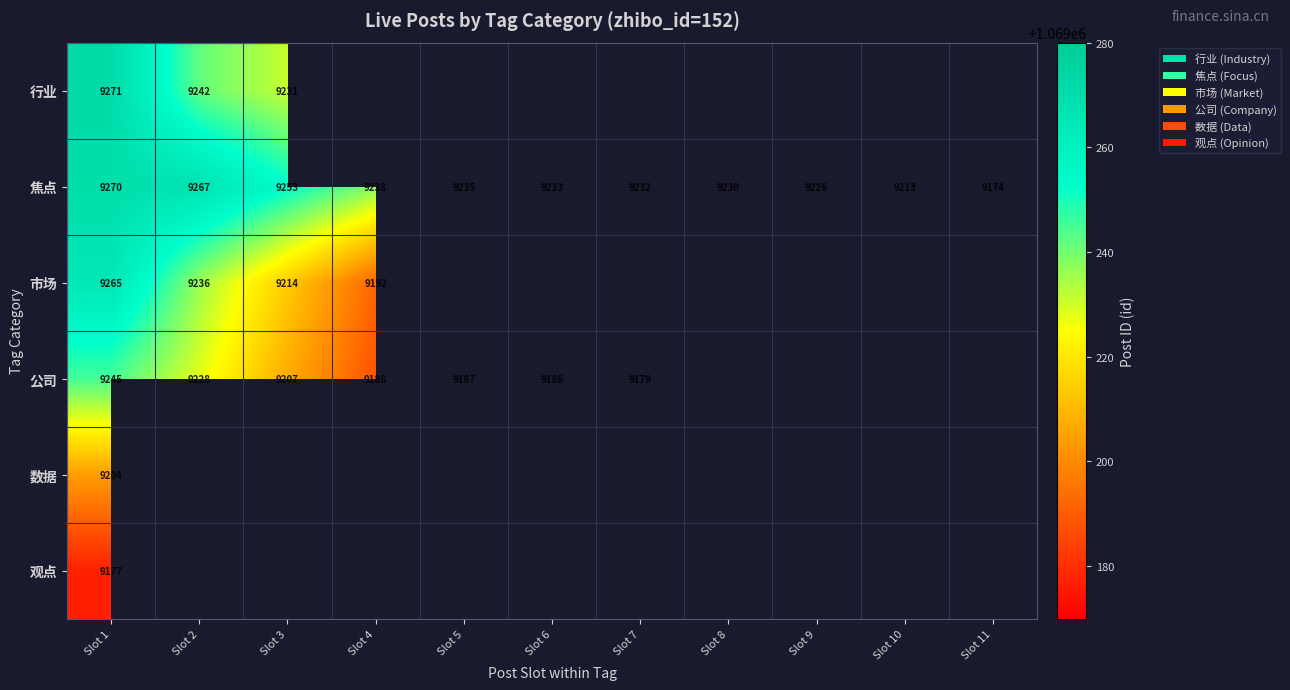

What is the maximum value for 焦点?

9270